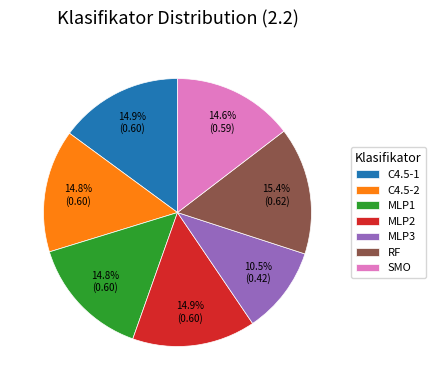

What percentage is NOT represented by MLP2?

85.1%